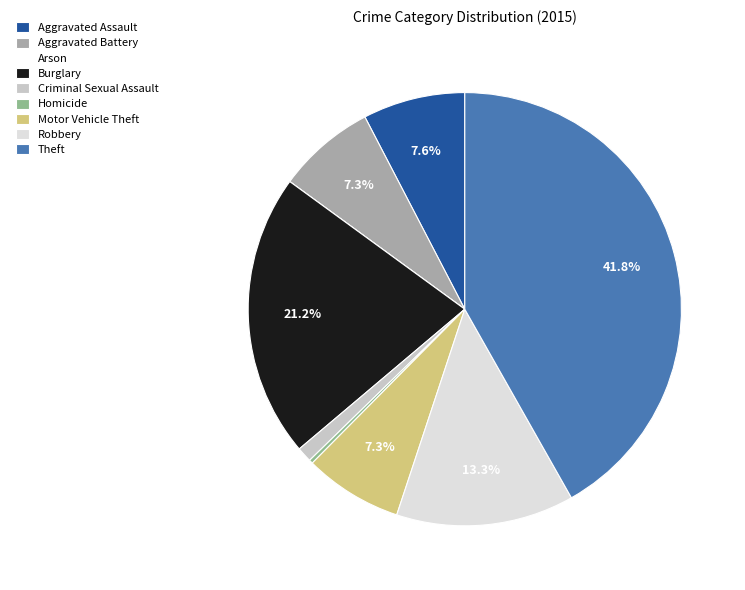

What is the largest slice in the pie chart?

Theft